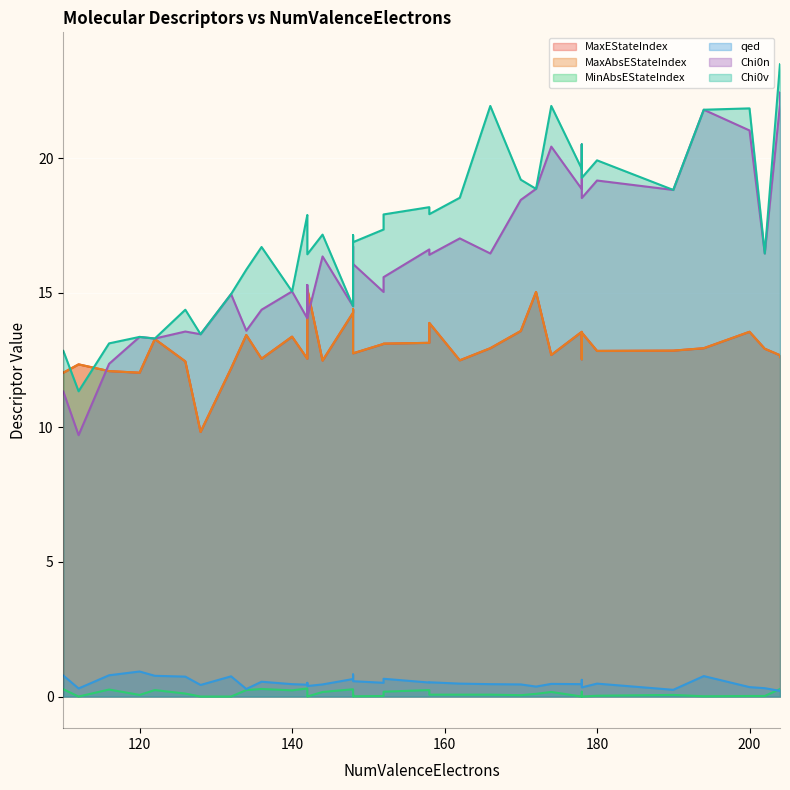

What are all the series names shown in the legend?

MaxEStateIndex, MaxAbsEStateIndex, MinAbsEStateIndex, qed, Chi0n, Chi0v